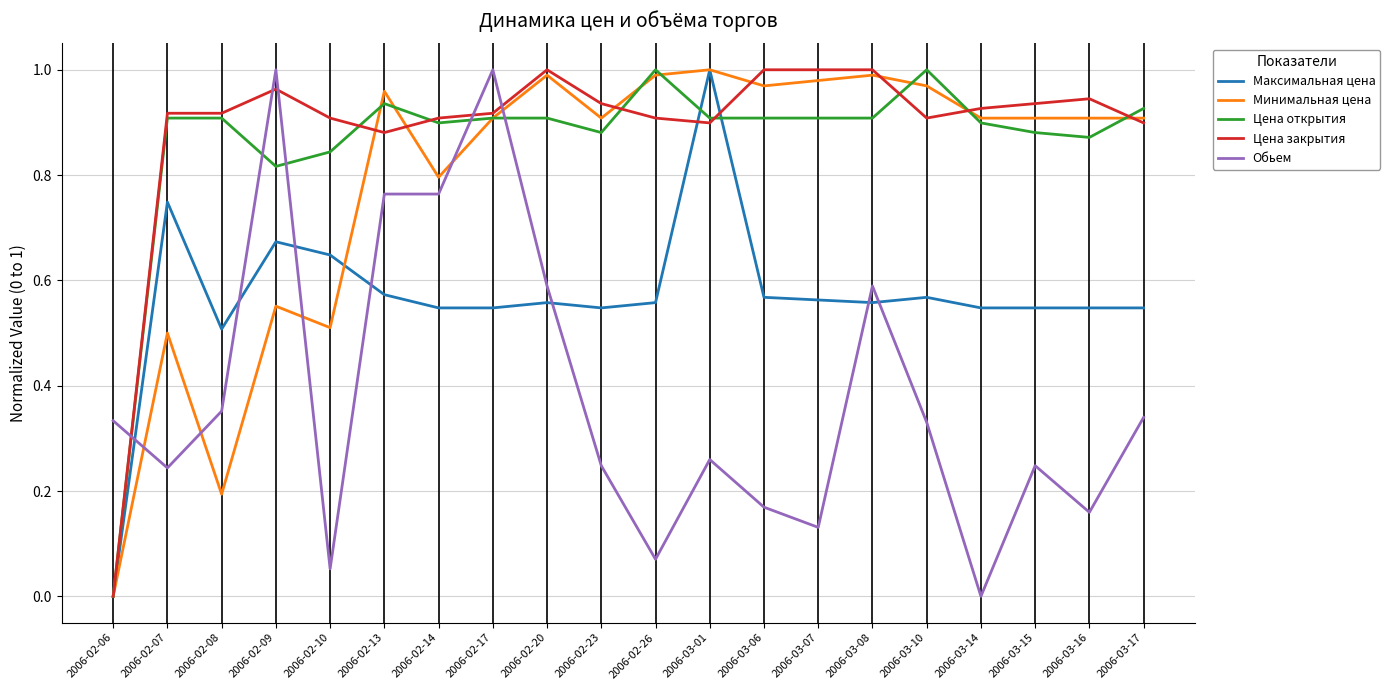

How many values in Обьем are above zero?

19